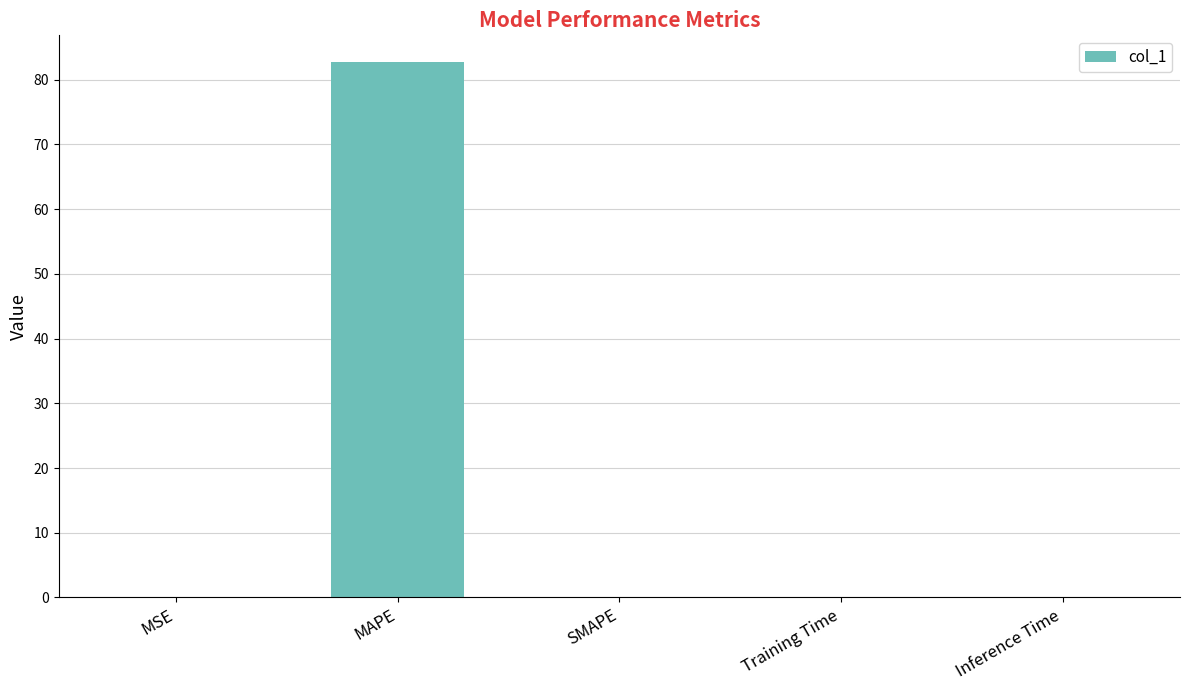

Are the bars horizontal?

No